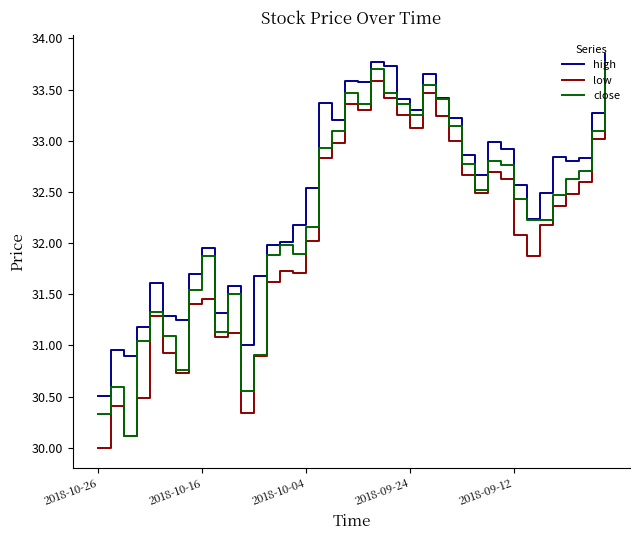

How many interior local peaks does the close series have?

9